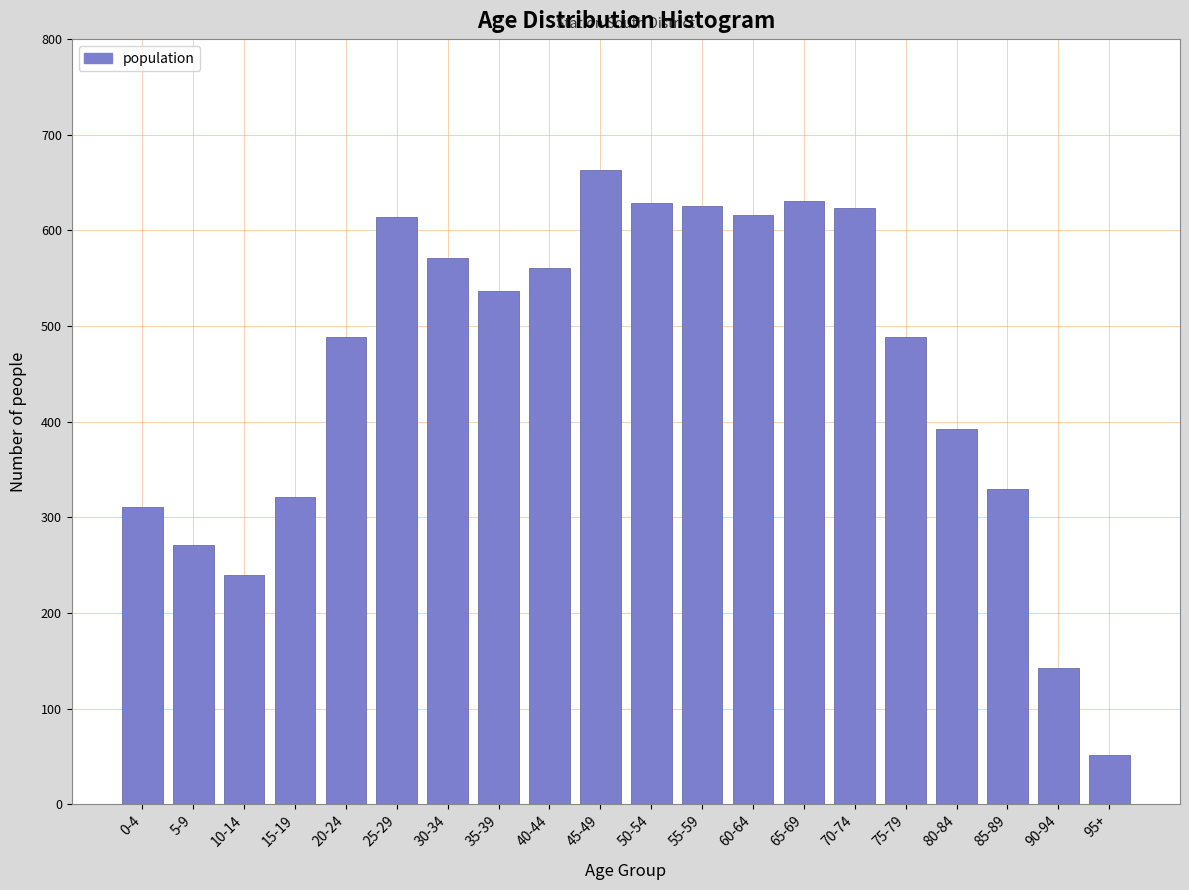

Between 90-94 and 10-14, which is larger?

10-14